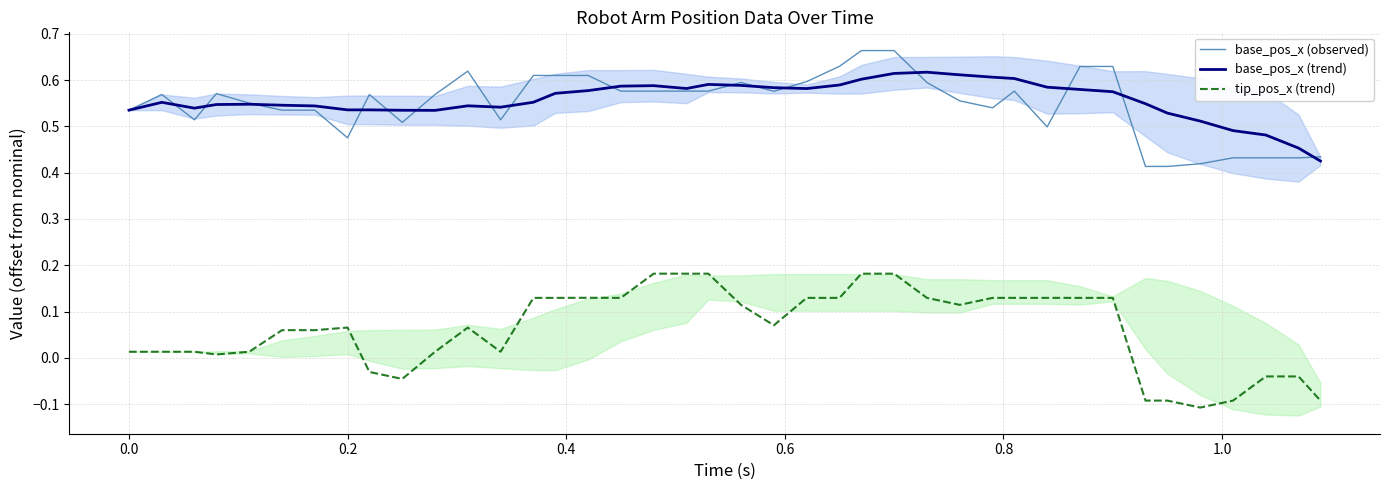

Reading left to right, list all the values displayed in this chart.

base_pos_x (observed): 0.5	0.6	0.5	0.6	0.6	0.5	0.5	0.5	0.6	0.5	0.6	0.6	0.5	0.6	0.6	0.6	0.6	0.6	0.6	0.6	0.6	0.6	0.6	0.6	0.7	0.7	0.6	0.6	0.5	0.6	0.5	0.6	0.6	0.4	0.4	0.4	0.4	0.4	0.4	0.4
base_pos_x (trend): 0.5	0.6	0.5	0.5	0.5	0.5	0.5	0.5	0.5	0.5	0.5	0.5	0.5	0.6	0.6	0.6	0.6	0.6	0.6	0.6	0.6	0.6	0.6	0.6	0.6	0.6	0.6	0.6	0.6	0.6	0.6	0.6	0.6	0.5	0.5	0.5	0.5	0.5	0.5	0.4
tip_pos_x (trend): 0.0	0.0	0.0	0.0	0.0	0.1	0.1	0.1	-0.0	-0.0	0.0	0.1	0.0	0.1	0.1	0.1	0.1	0.2	0.2	0.2	0.1	0.1	0.1	0.1	0.2	0.2	0.1	0.1	0.1	0.1	0.1	0.1	0.1	-0.1	-0.1	-0.1	-0.1	-0.0	-0.0	-0.1